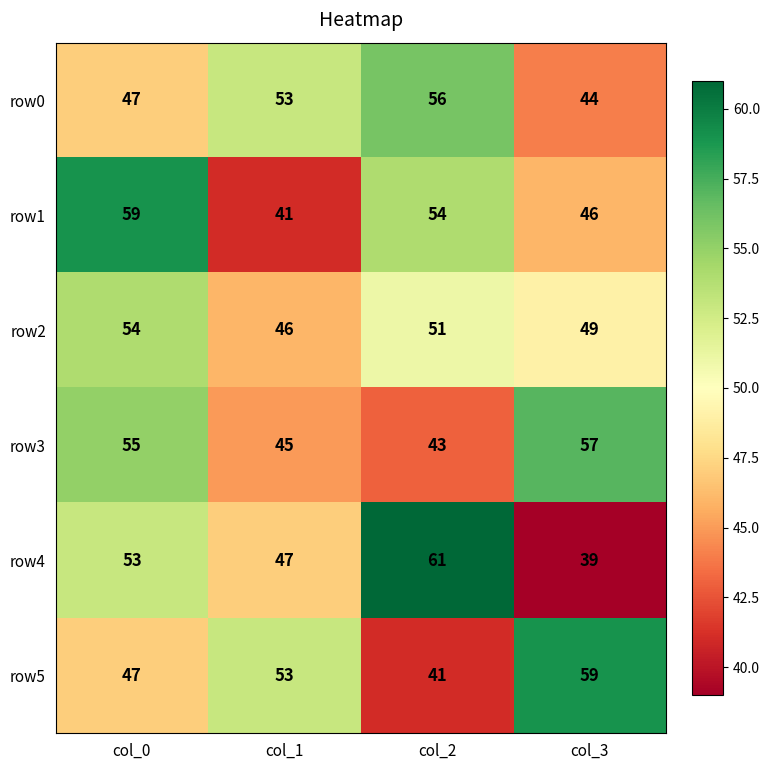

At col_2, list the series in order from smallest to largest.

row5, row3, row2, row1, row0, row4